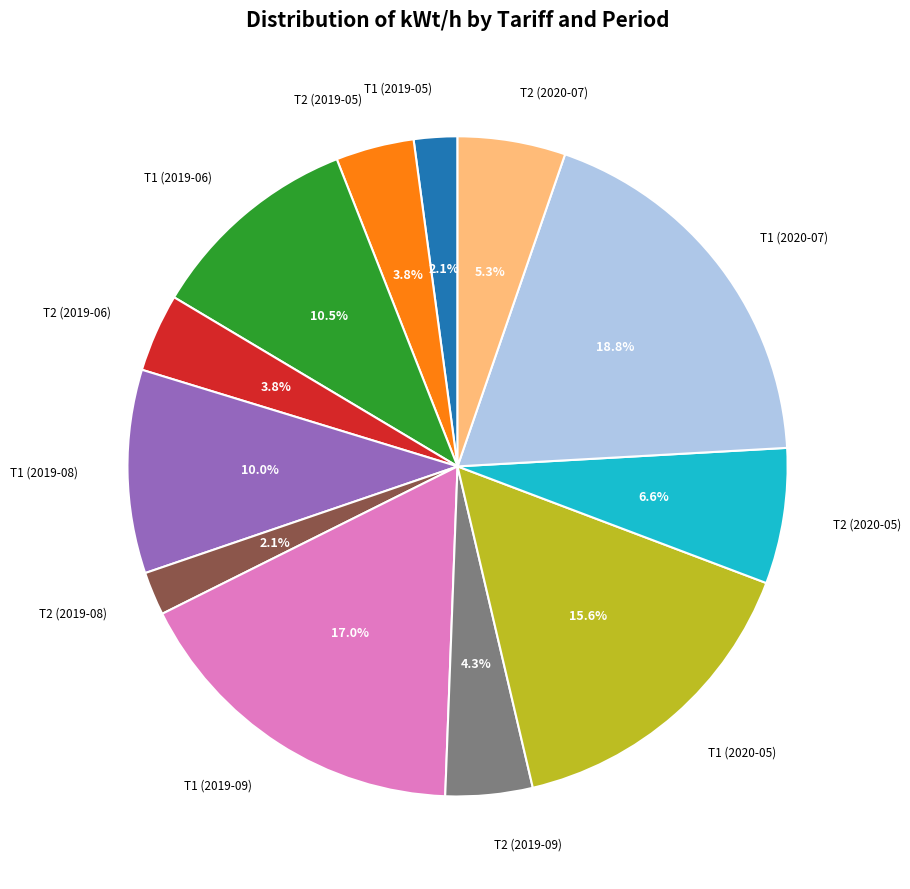

Is there a majority slice in this chart?

No